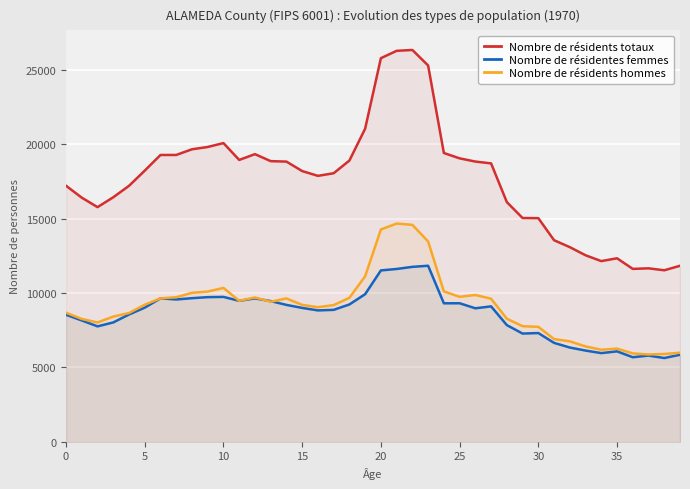

Which label corresponds to the smallest value in the chart?

38